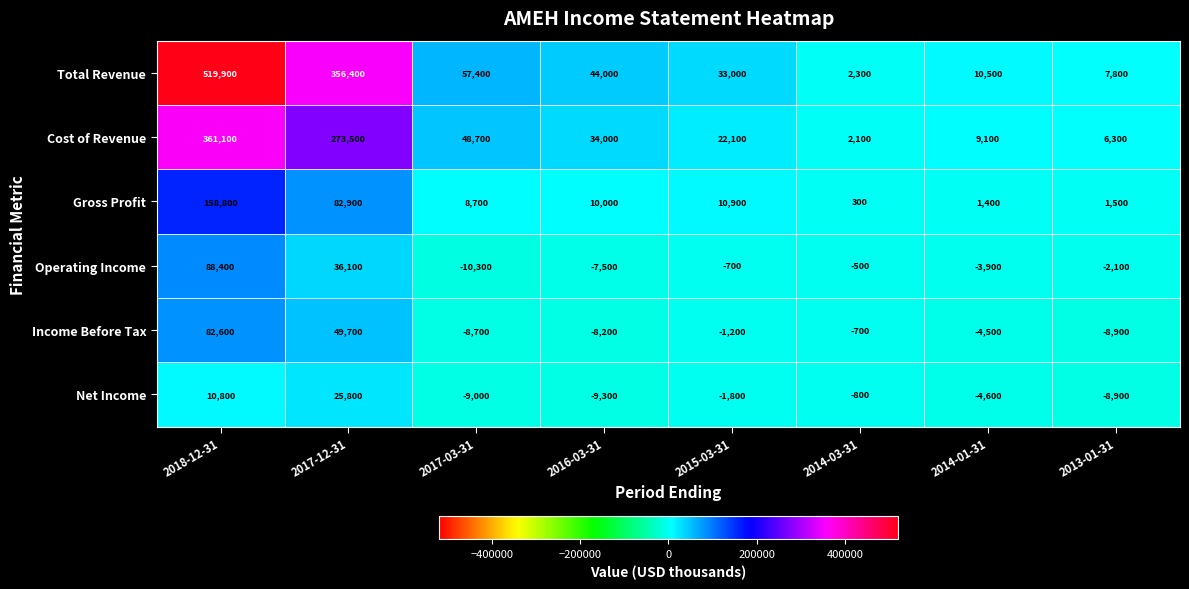

True or false: Operating Income has a value of -700 at 2015-03-31.

True